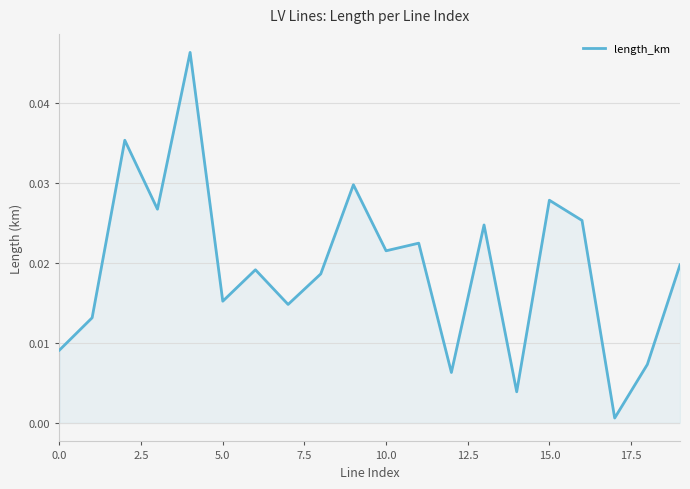

What is the label of the 18th point from the left?

17